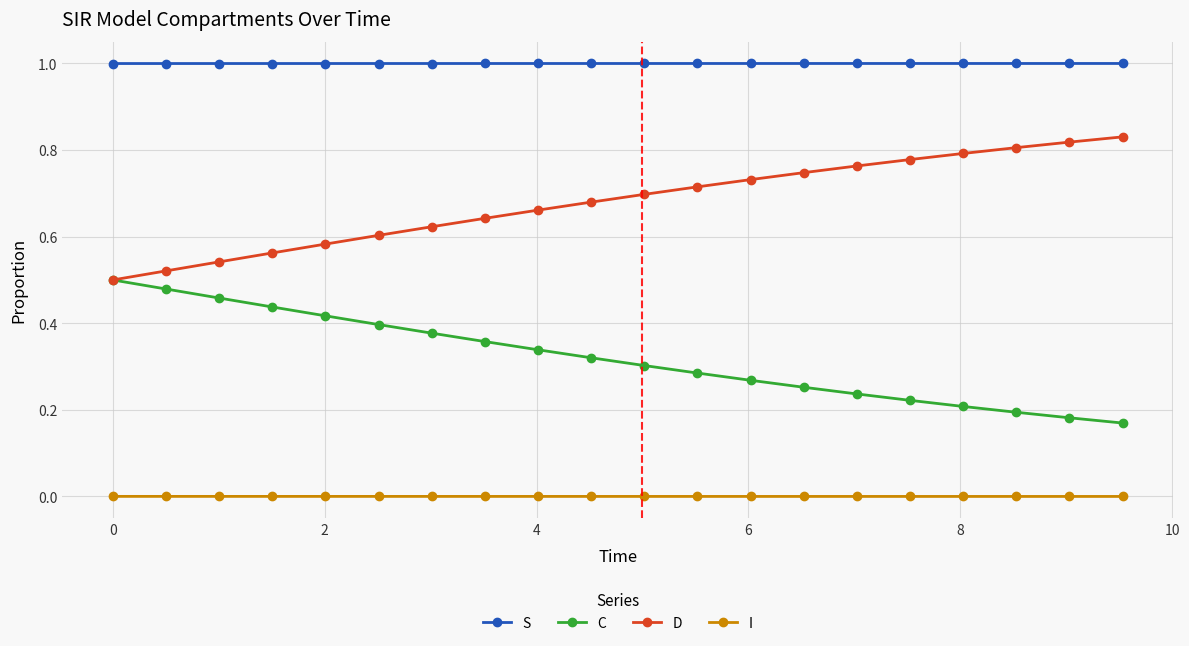

True or false: D and I intersect in this chart.

False